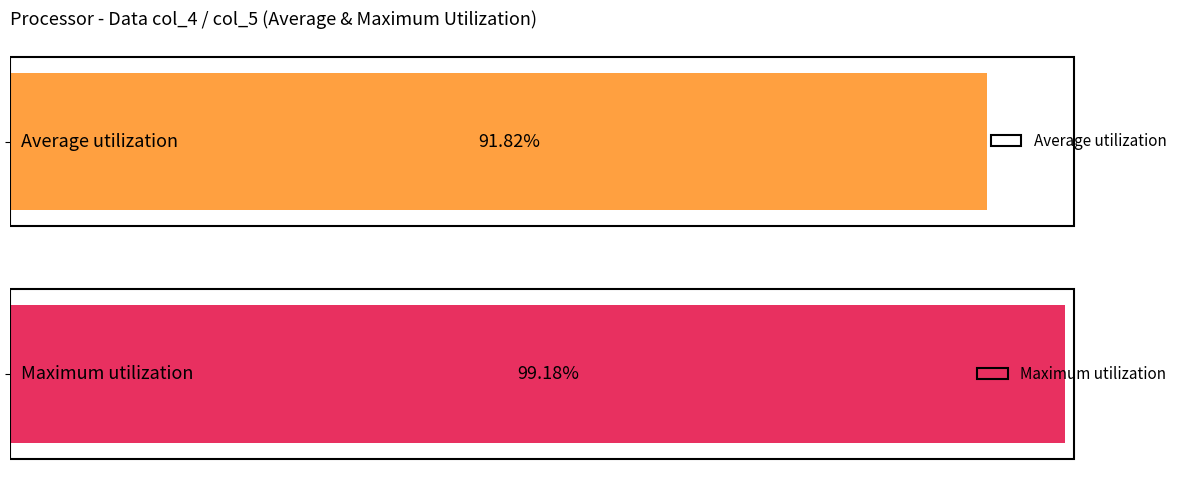

What is the lowest value of the col_4 (low) series?

0.9